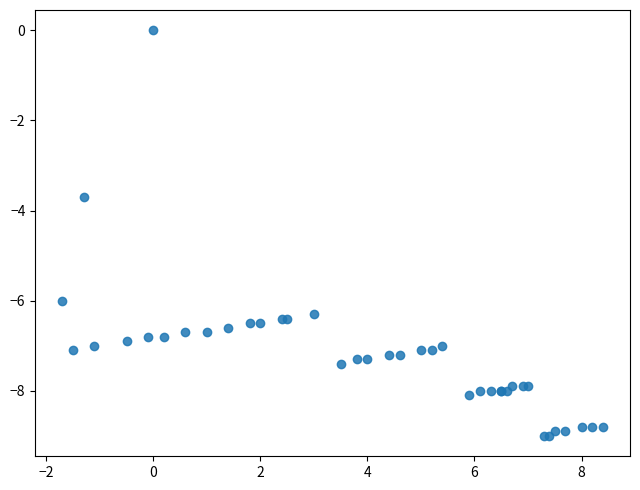

What Y value in the scatter plot is closest to -4?

-3.7